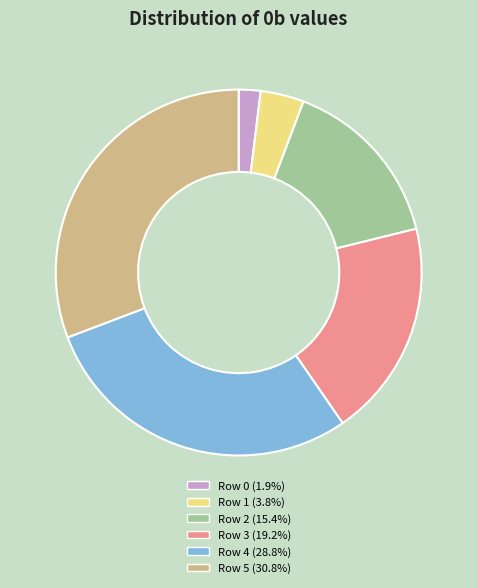

Is the sum of Row 2 and Row 0 greater than half?

No